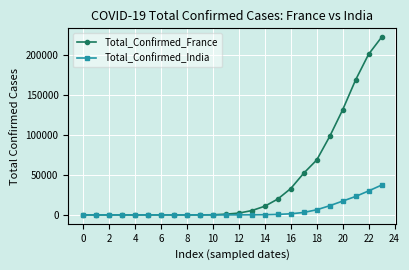

Which series has the largest total across all categories?

Total_Confirmed_France